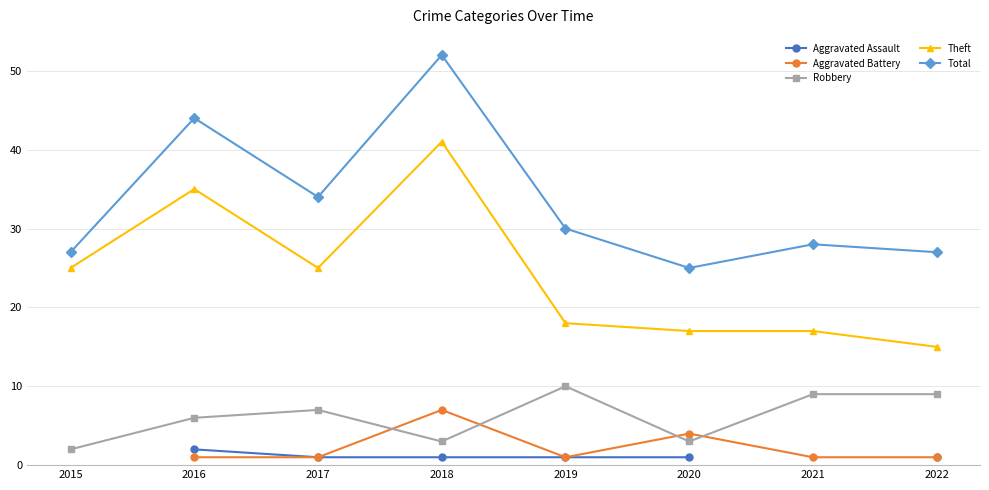

How many interior local peaks does the Total series have?

3